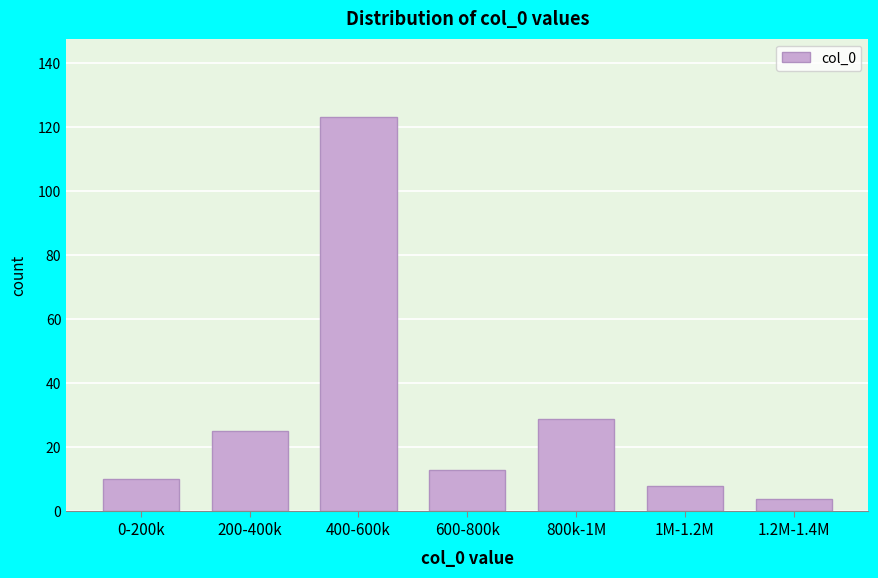

Reading right to left, extract all data points from this chart.

4	8	29	13	123	25	10